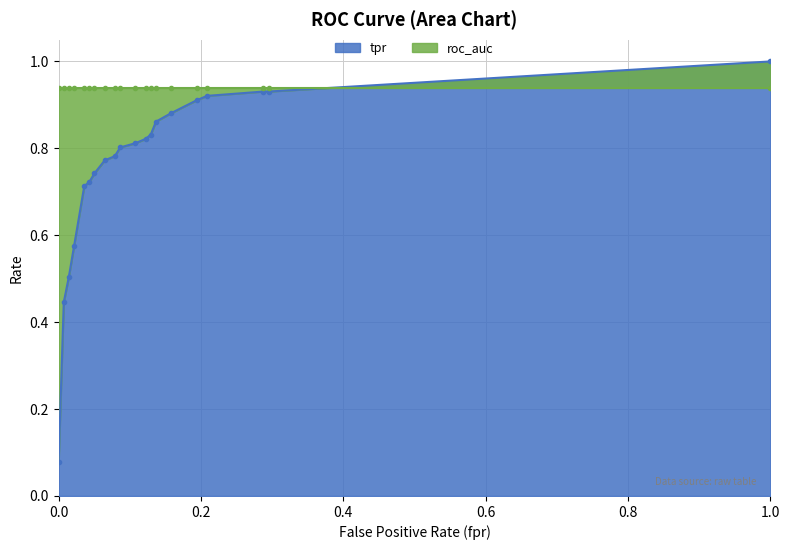

What is the greatest value displayed?

1.0